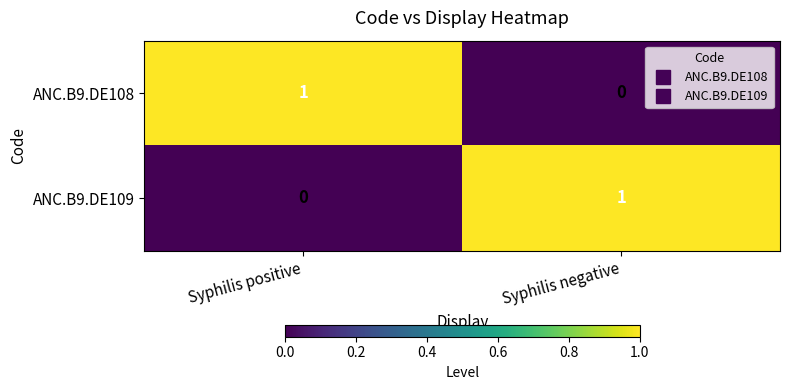

Reading left to right, list all the values displayed in this chart.

ANC.B9.DE108: Syphilis positive=1	Syphilis negative=0
ANC.B9.DE109: Syphilis positive=0	Syphilis negative=1